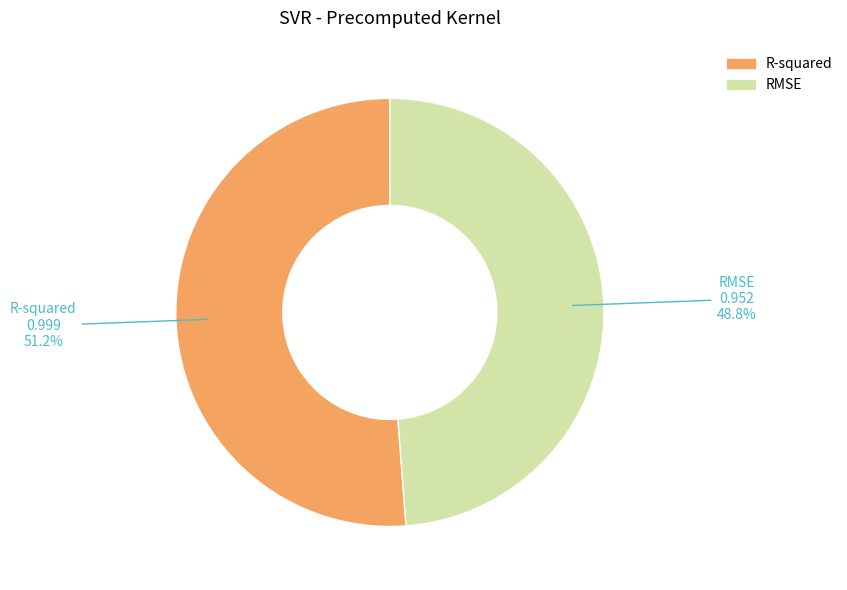

True or false: R-squared accounts for 51% of the total.

True